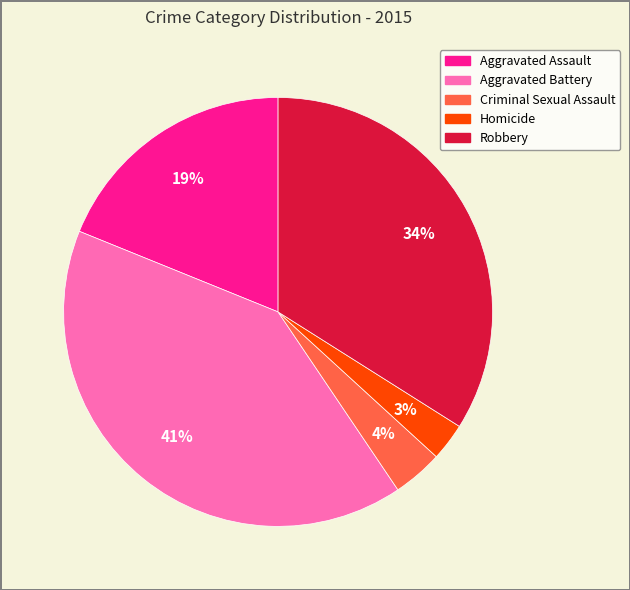

Is it true that Criminal Sexual Assault is 17% of the pie?

False